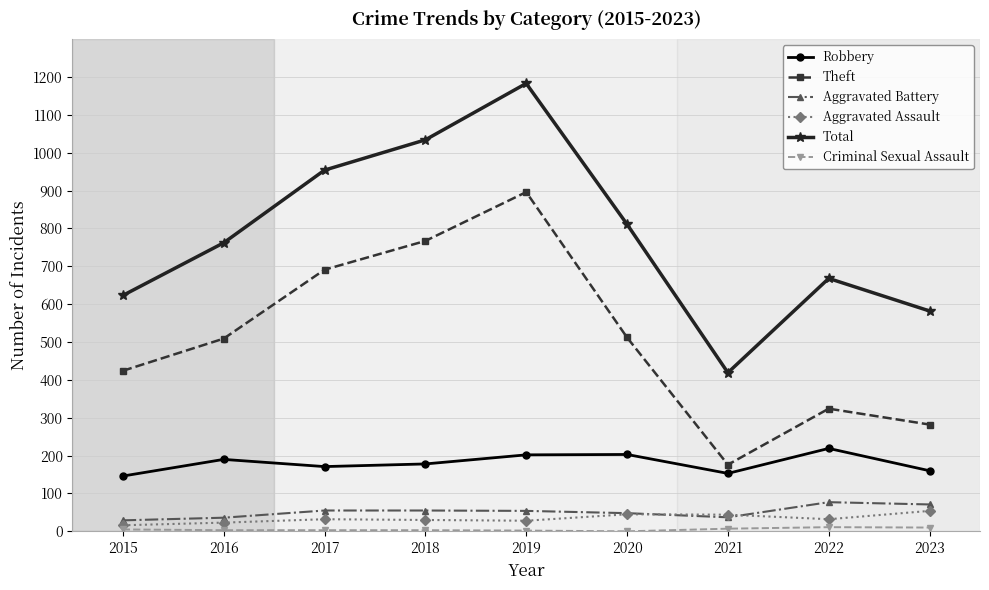

At which label does Total reach its peak?

2019